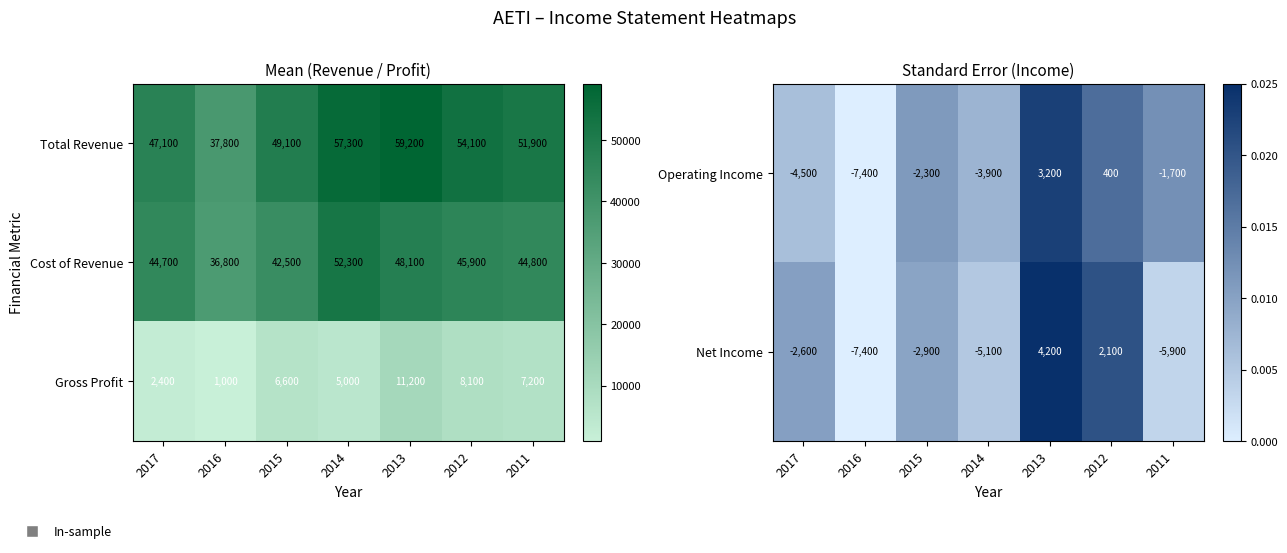

At how many categories does at least one series exceed 11179?

1